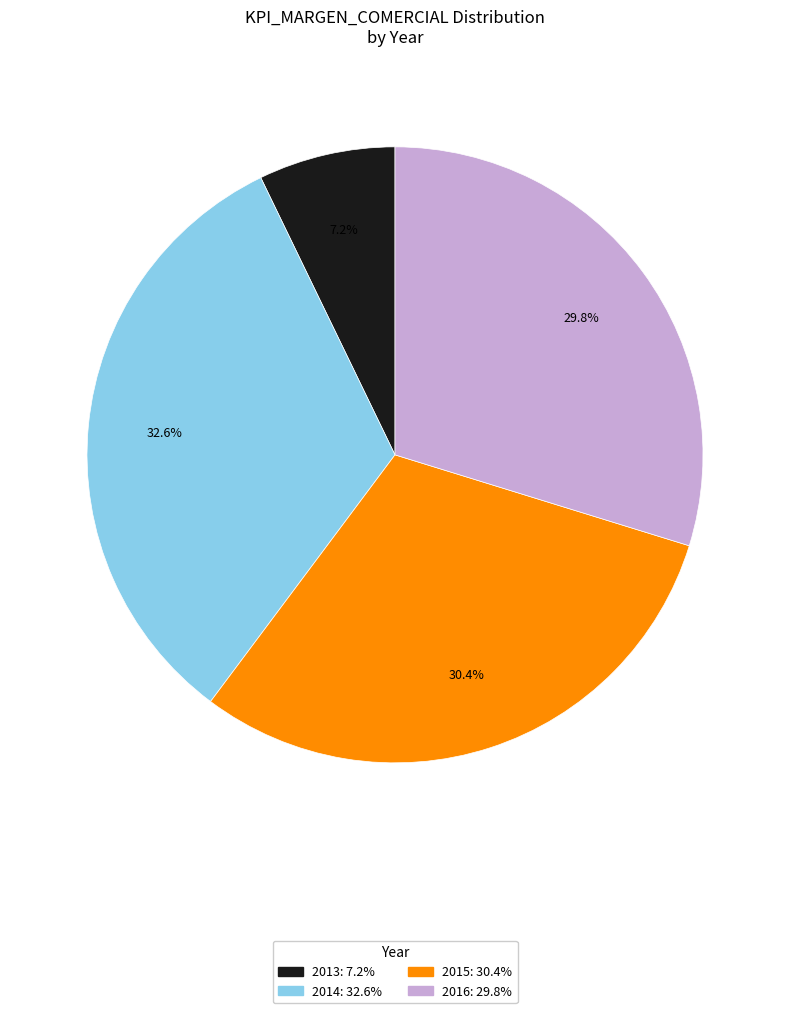

Does any single category account for the majority?

No